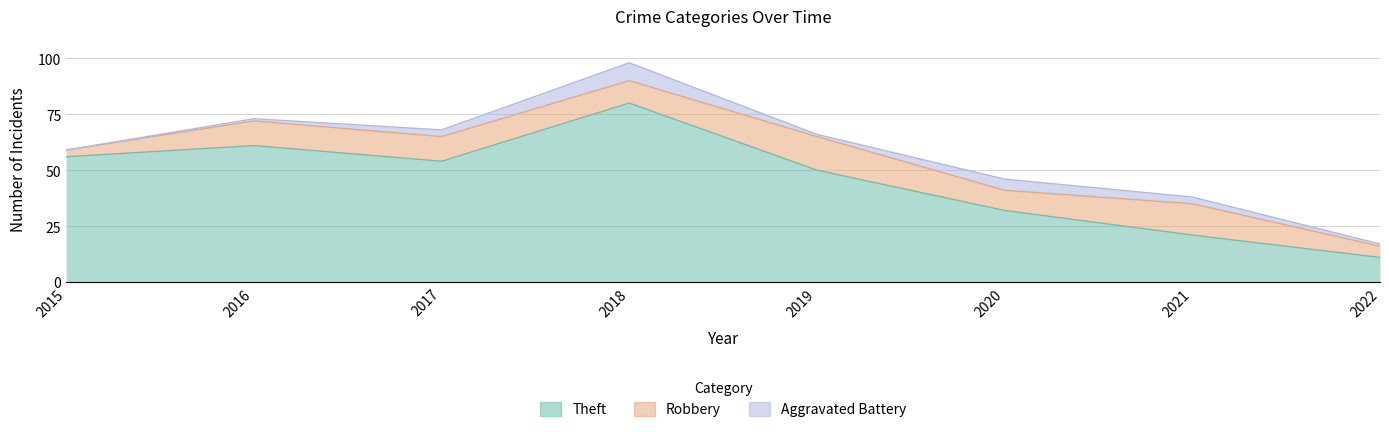

What value does the Aggravated Battery series have at 2017?

3